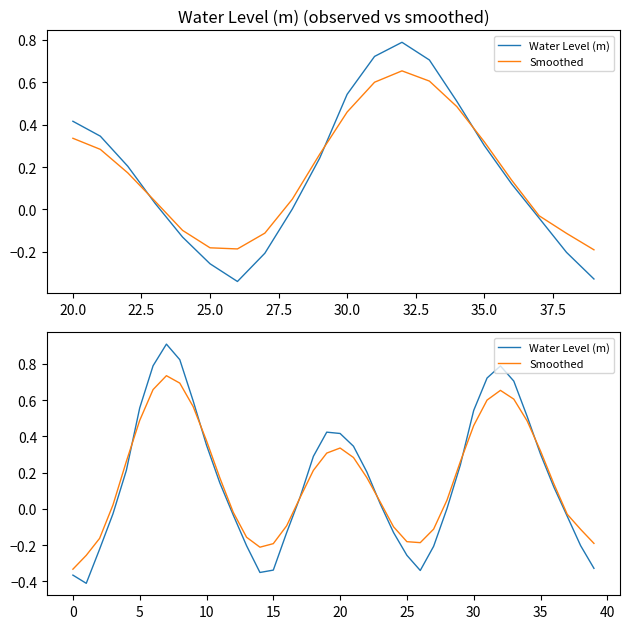

Count the number of data series in this chart.

2